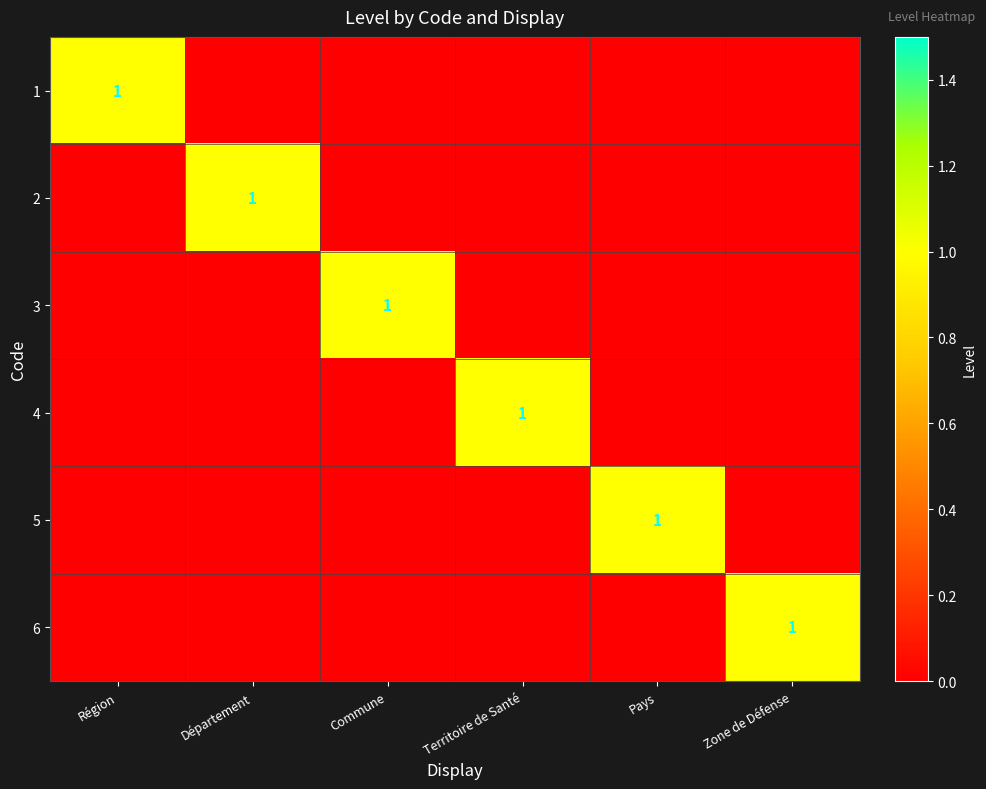

Which series changed the most between Région and Commune?

1